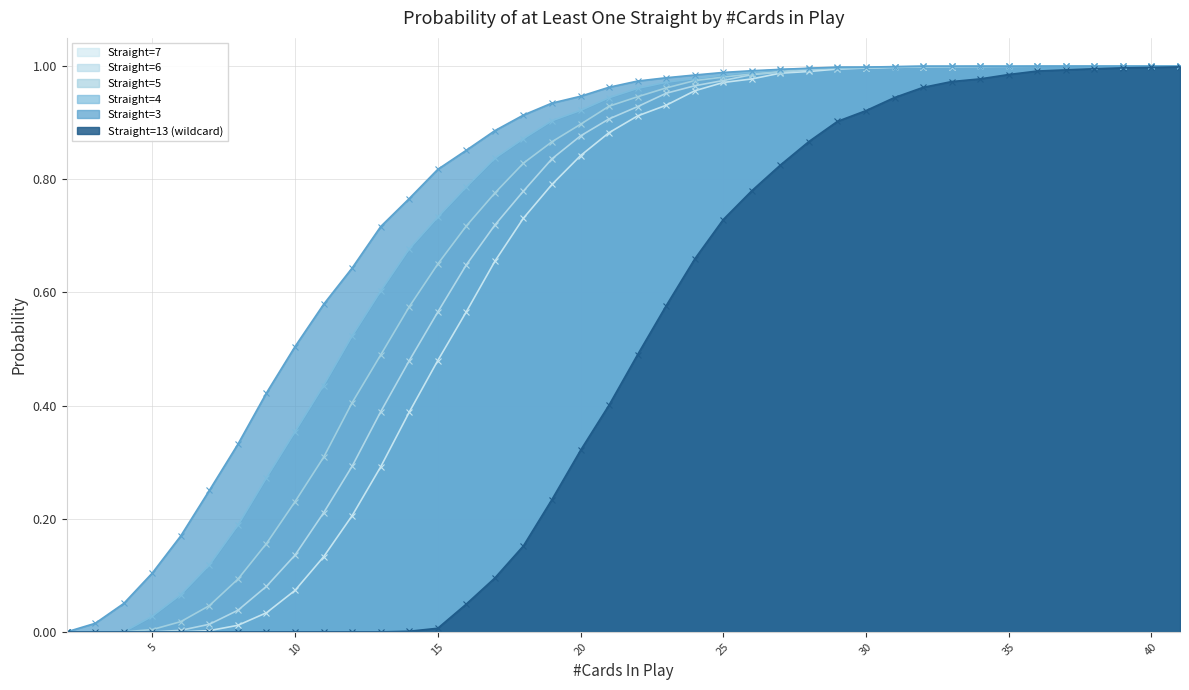

True or false: Straight=4 has a value of 0.7 at 24.

False